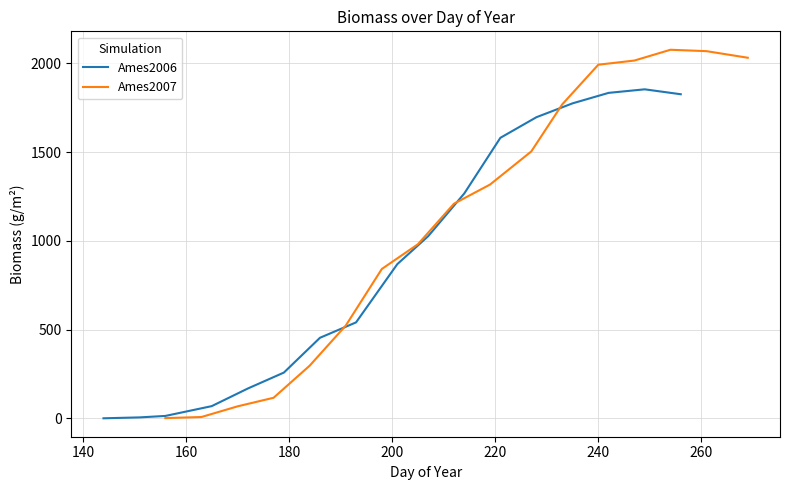

Which series has the widest spread of values?

Ames2007